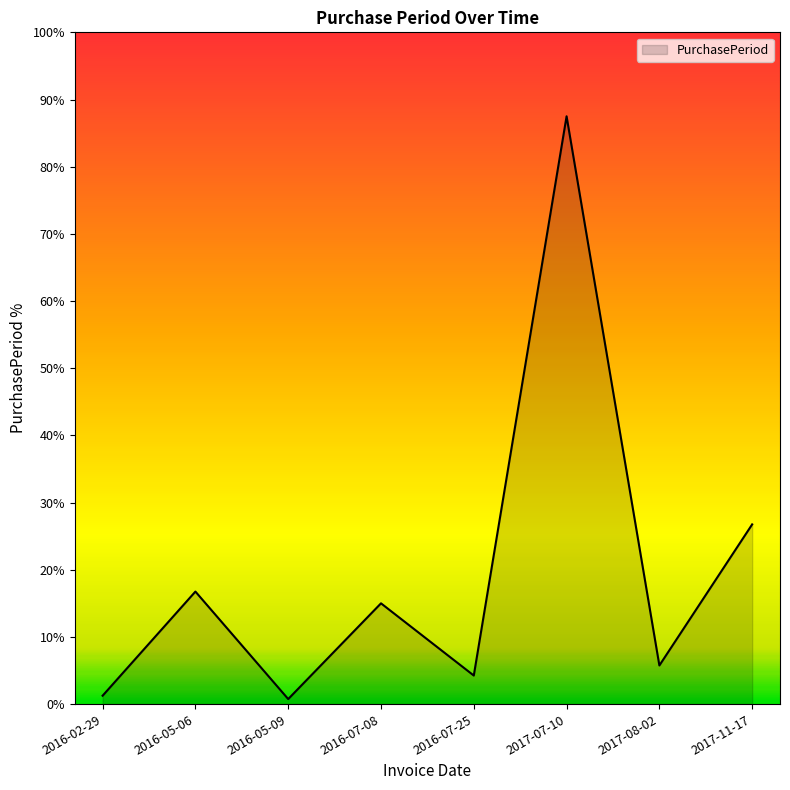

What is the label of the 7th point from the right?

2016-05-06